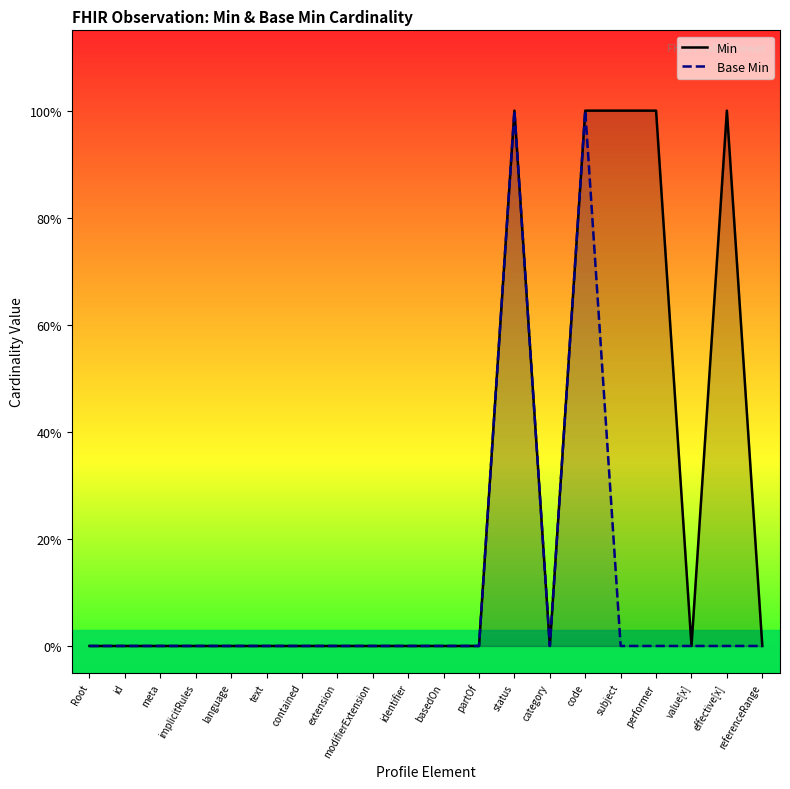

Reading right to left, transcribe all the data shown in this chart.

Min: referenceRange=0	effective[x]=1	value[x]=0	performer=1	subject=1	code=1	category=0	status=1	partOf=0	basedOn=0	identifier=0	modifierExtension=0	extension=0	contained=0	text=0	language=0	implicitRules=0	meta=0	id=0	Root=0
Base Min: referenceRange=0	effective[x]=0	value[x]=0	performer=0	subject=0	code=1	category=0	status=1	partOf=0	basedOn=0	identifier=0	modifierExtension=0	extension=0	contained=0	text=0	language=0	implicitRules=0	meta=0	id=0	Root=0